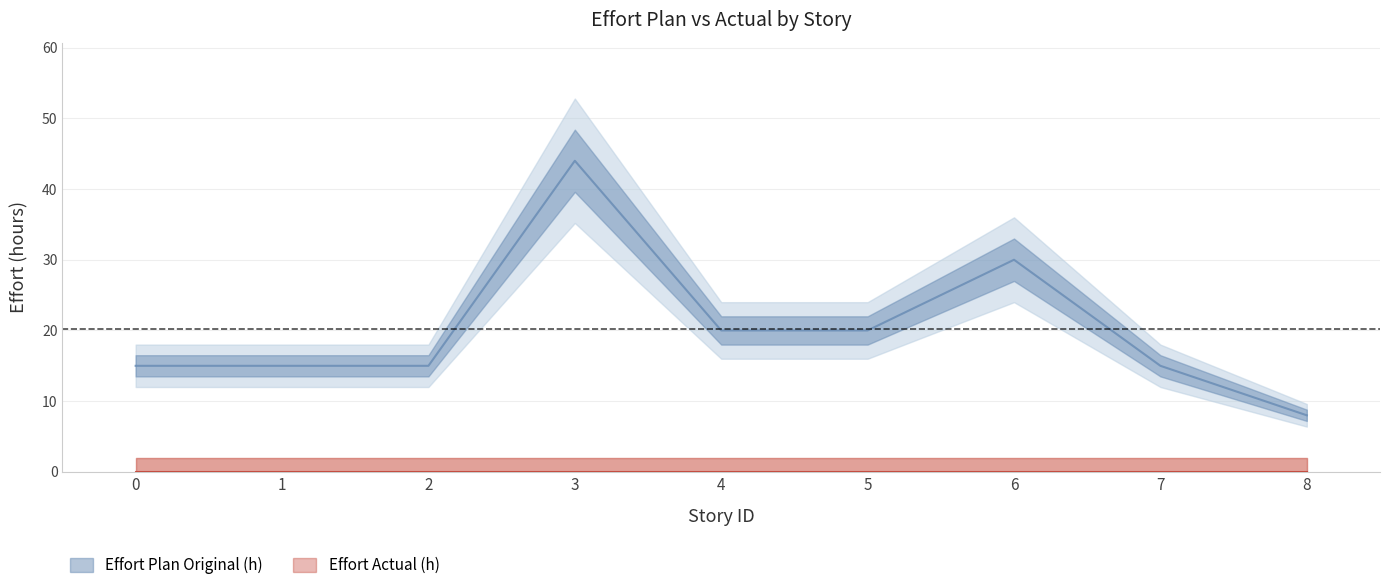

How many values are below 15?

1